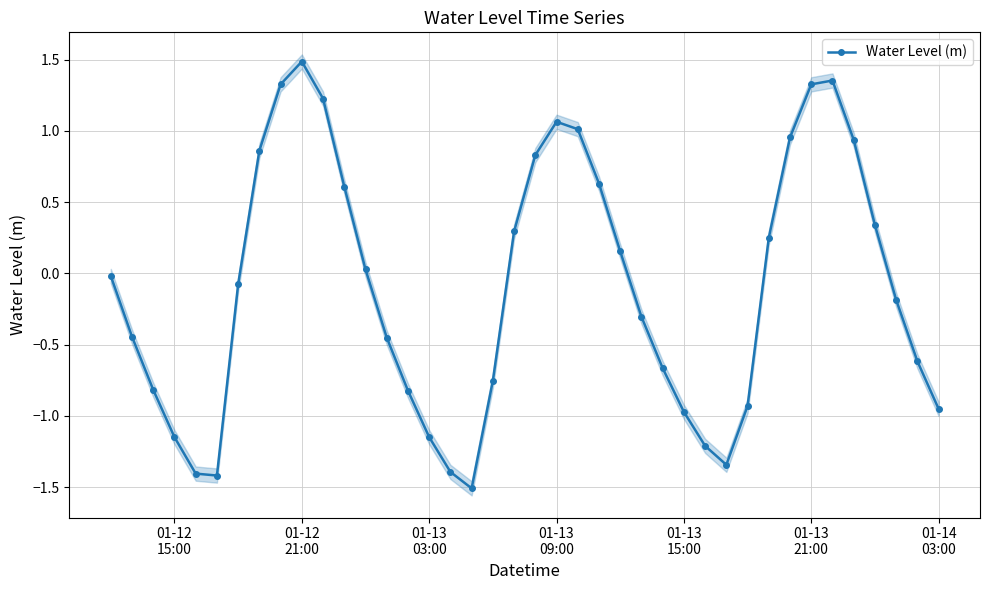

In Water Level (m), how many points are lower than both neighbors (excluding endpoints)?

3